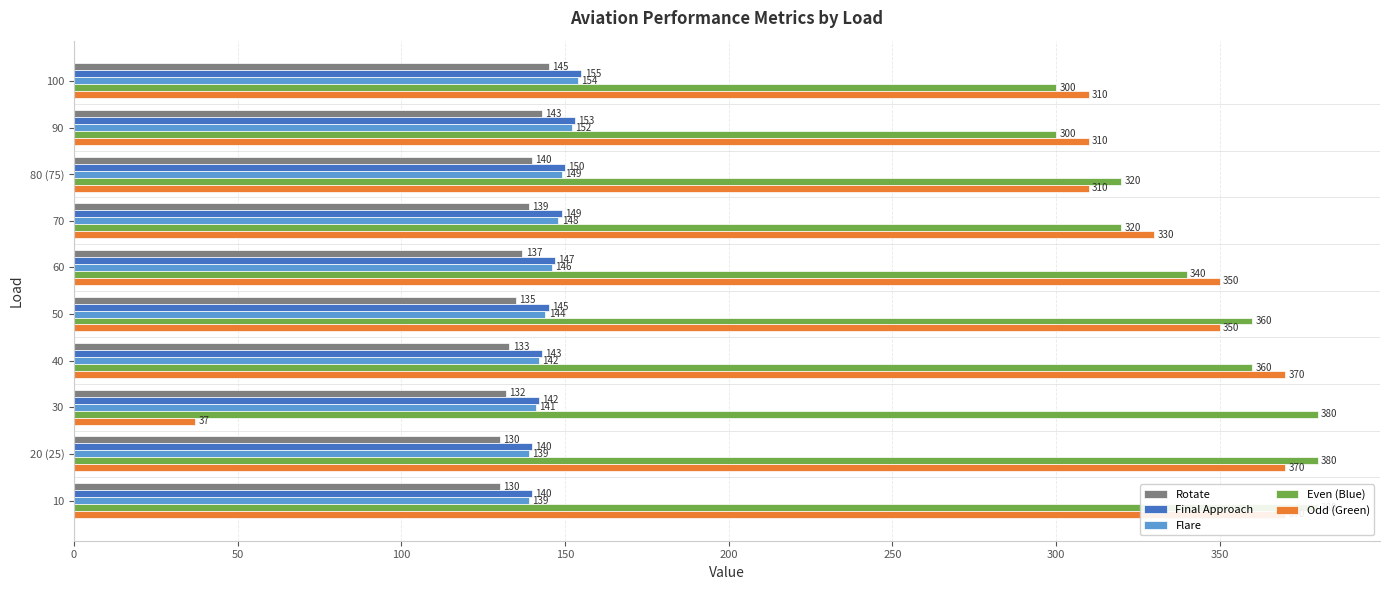

How many bars are there in each group?

5